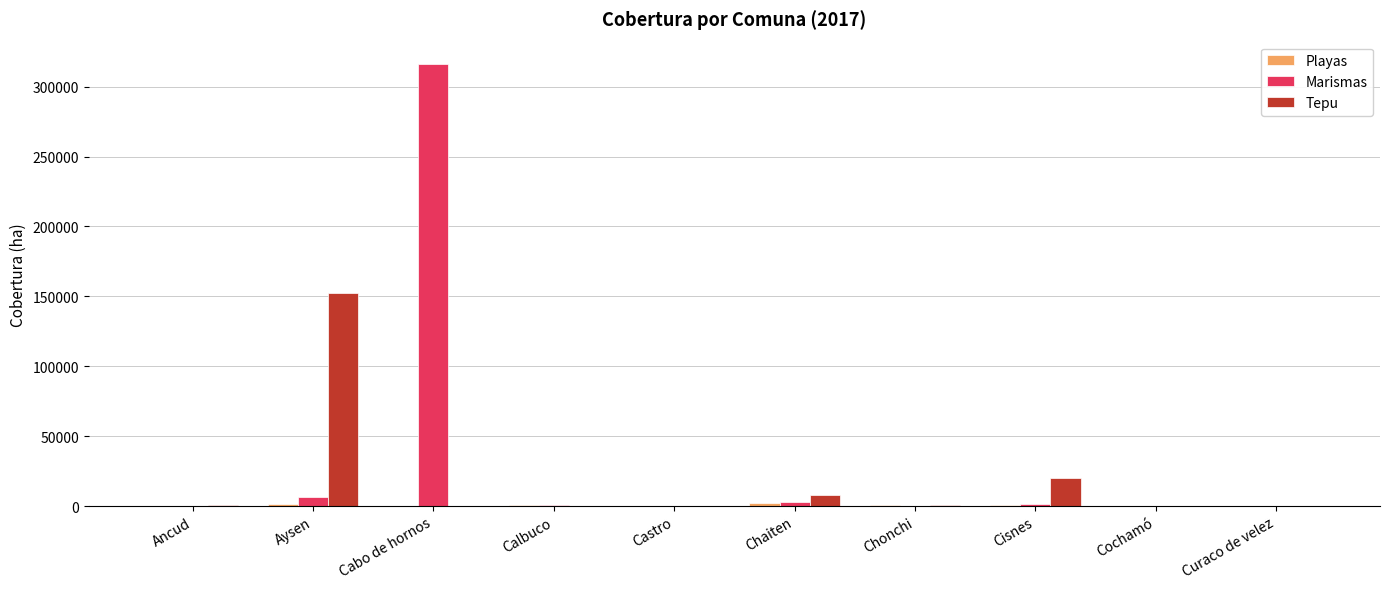

Are the bars horizontal?

No